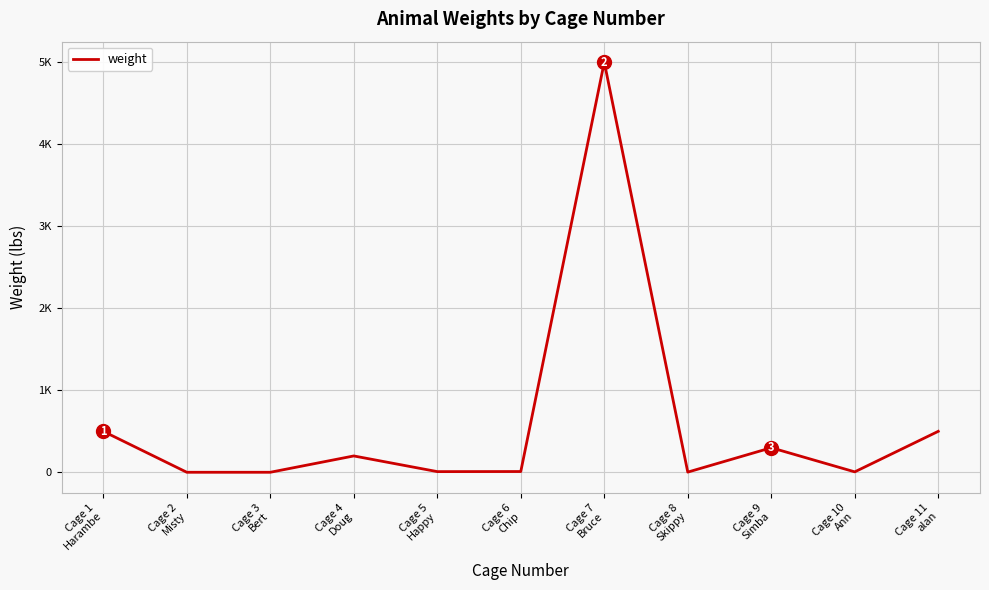

At which category does the data reach its first local peak?

Cage 4
Doug